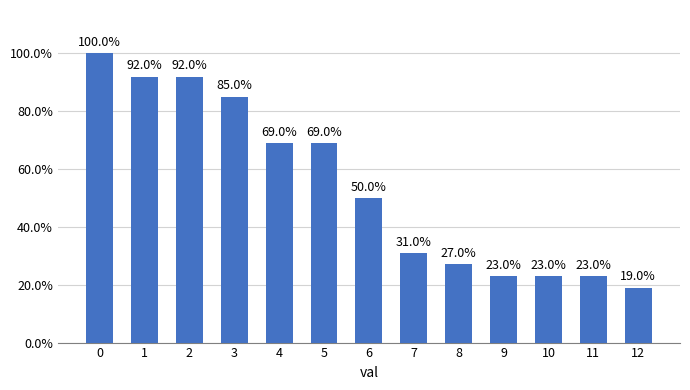

Reading left to right, transcribe all the data shown in this chart.

100	92	92	85	69	69	50	31	27	23	23	23	19